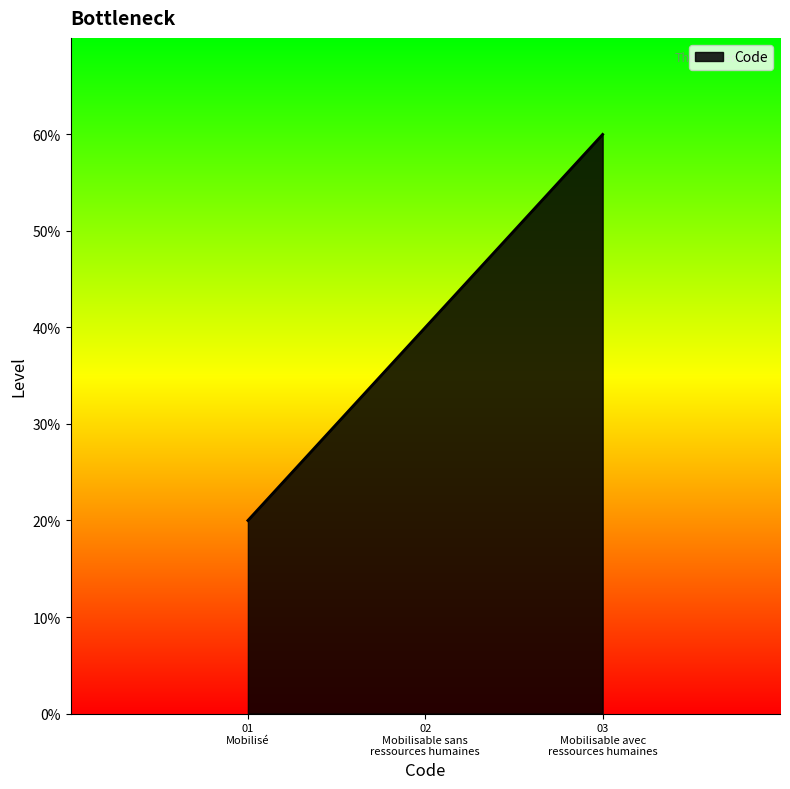

Does the chart display data point markers on the line(s)?

No